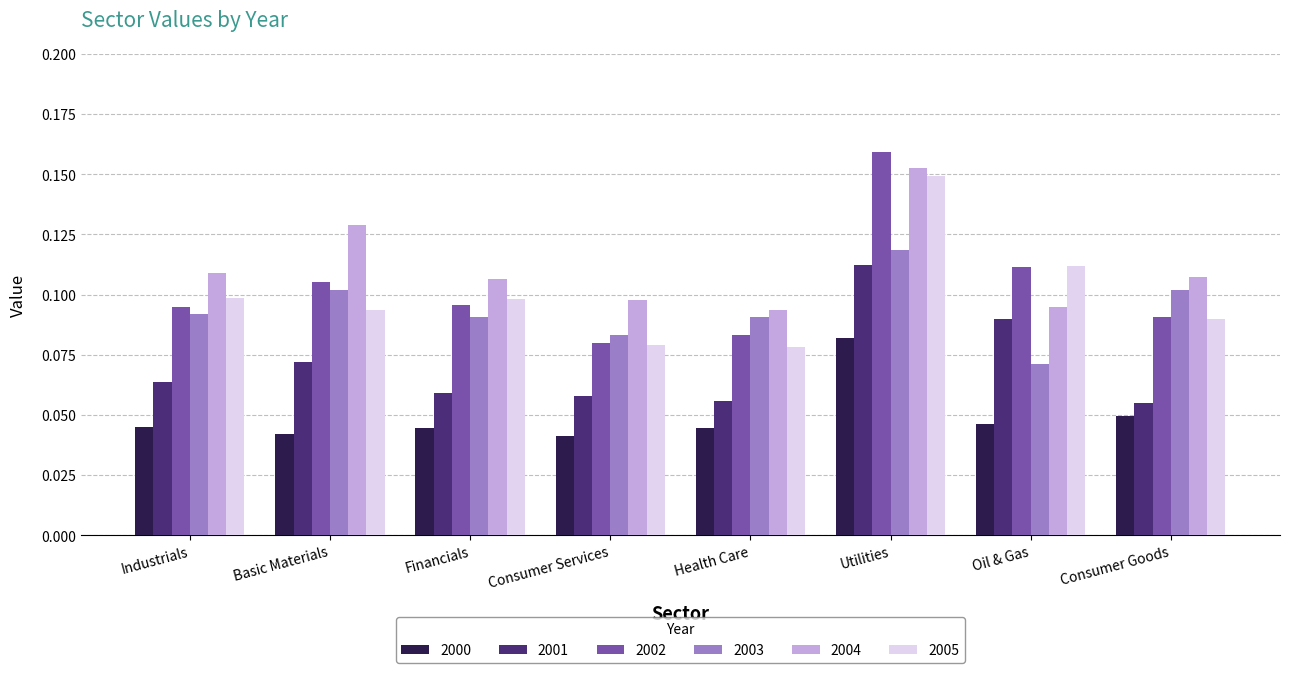

What is the sum of all 2000 values?

0.4